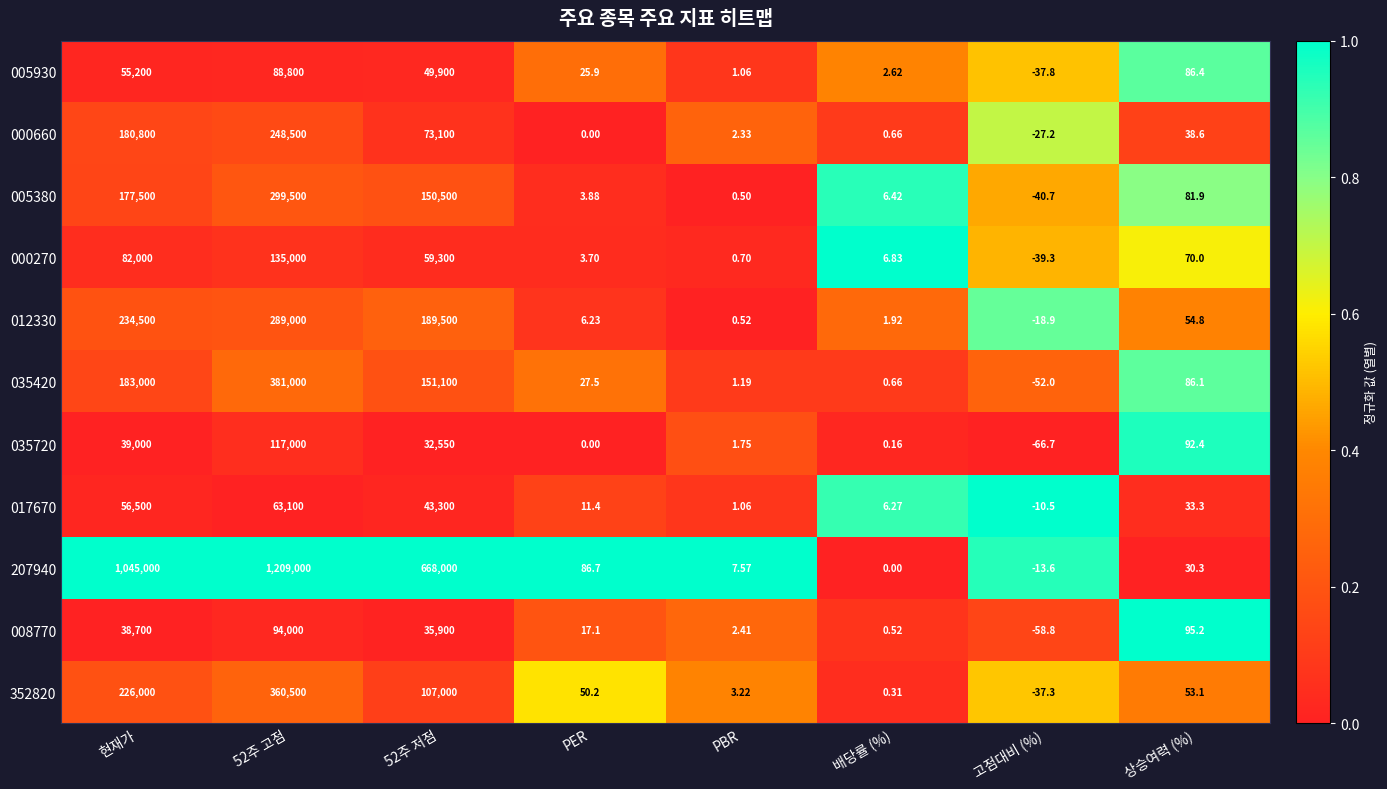

Which label corresponds to the smallest value in the chart?

고점대비 (%)